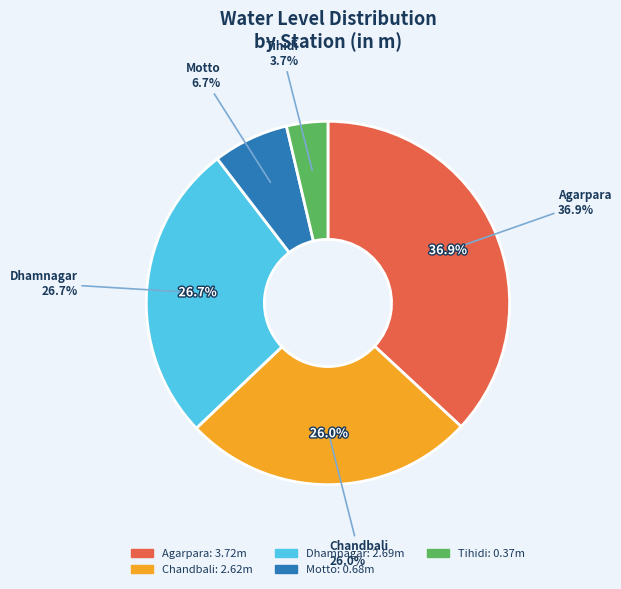

Count the number of slices in the pie.

5